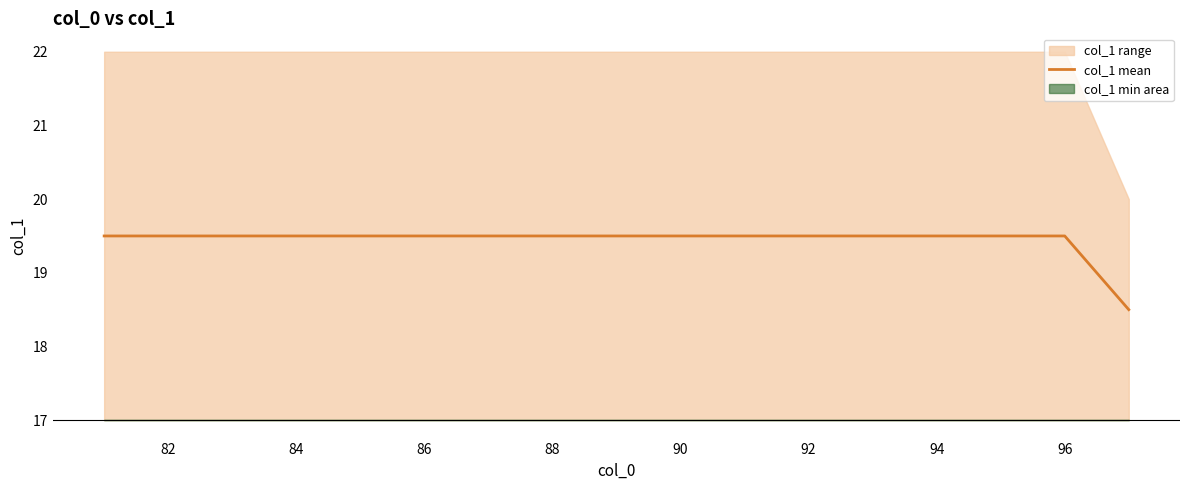

Count the number of categories in the chart.

17